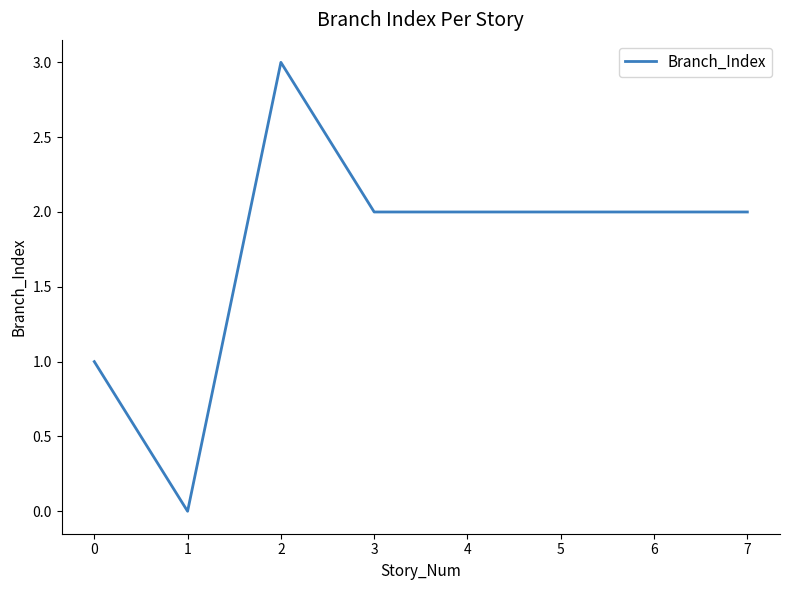

At which category does the data reach its first local valley?

1